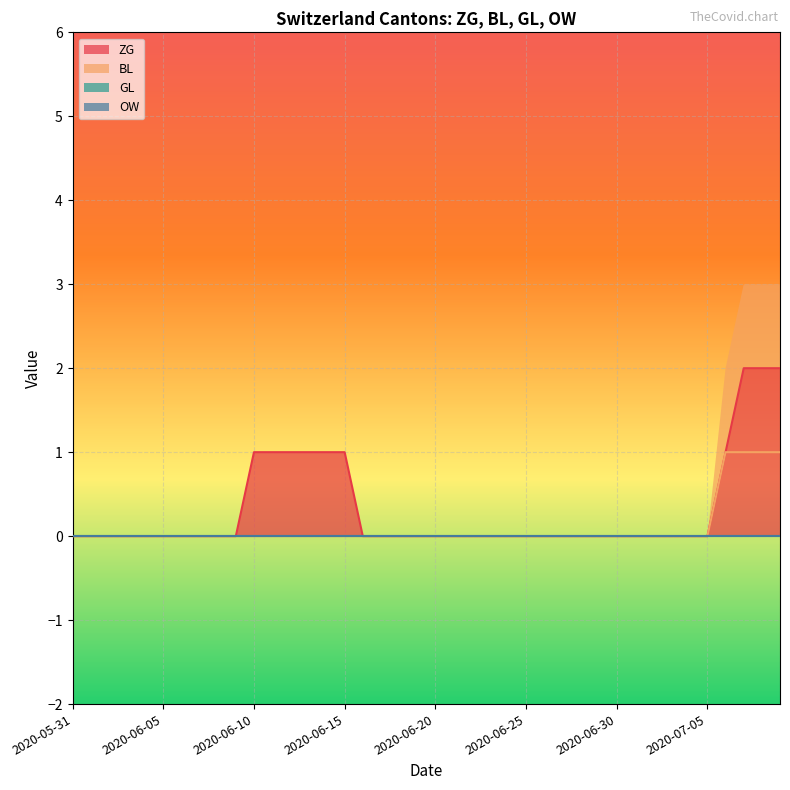

What is the label of the 22nd point from the right?

2020-06-18